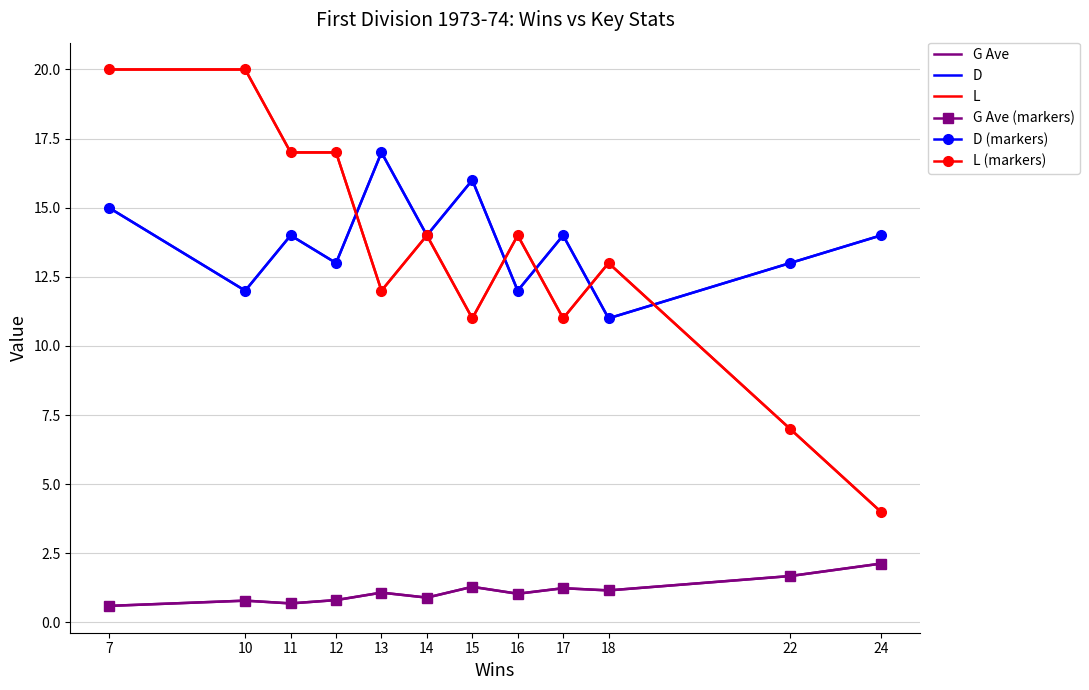

At which category is the sum across all series the highest?

7